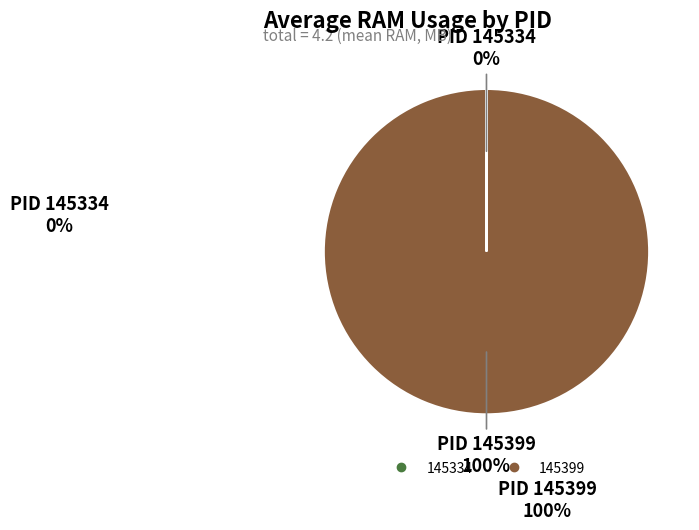

To the nearest percent, what portion does 145399 represent?

100%